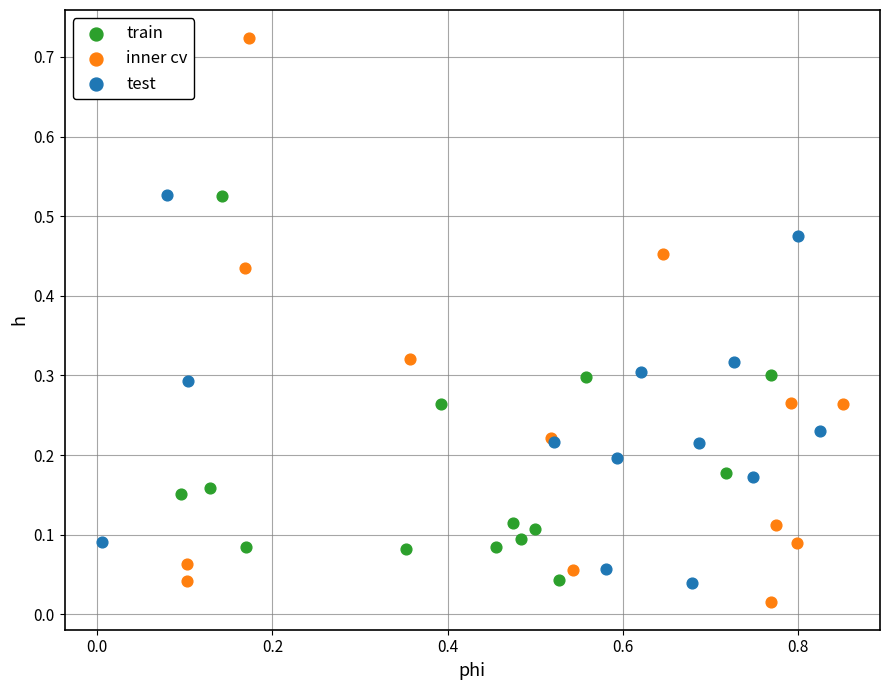

What are all the series names shown in the legend?

train, inner cv, test